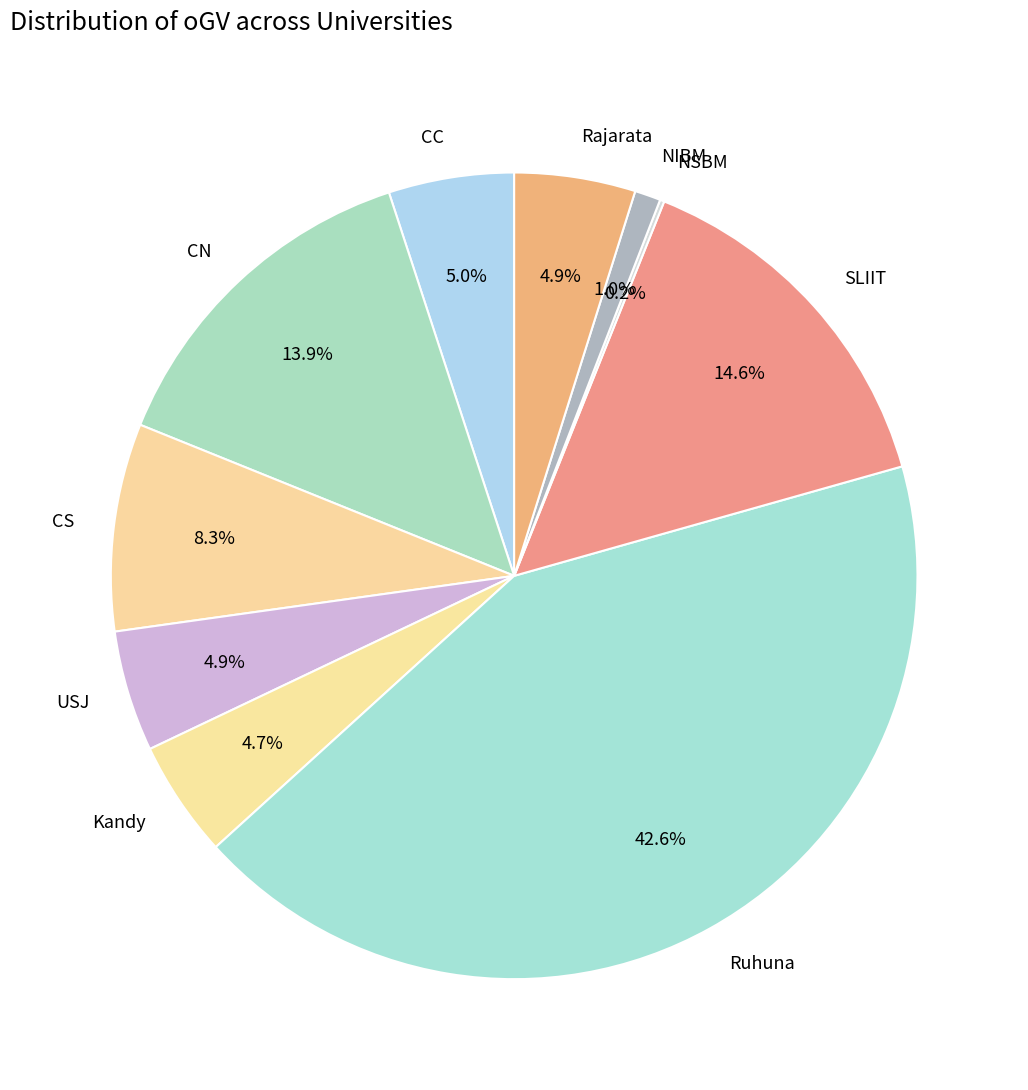

Which slice is the largest?

Ruhuna